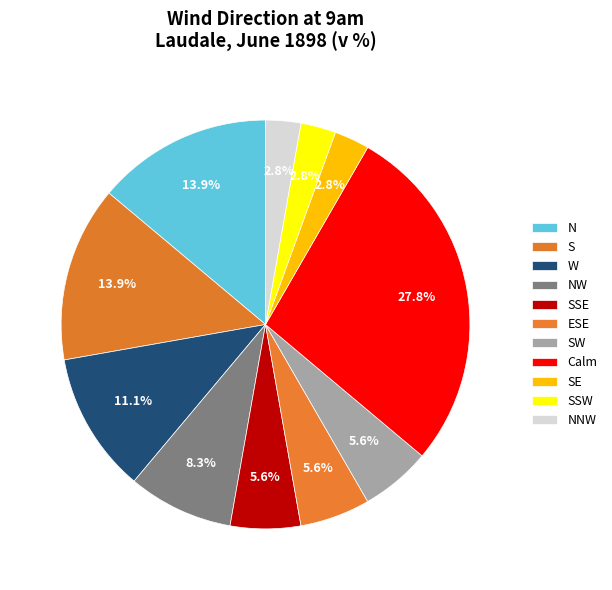

Combined, what portion of the pie is W and N?

25.0%